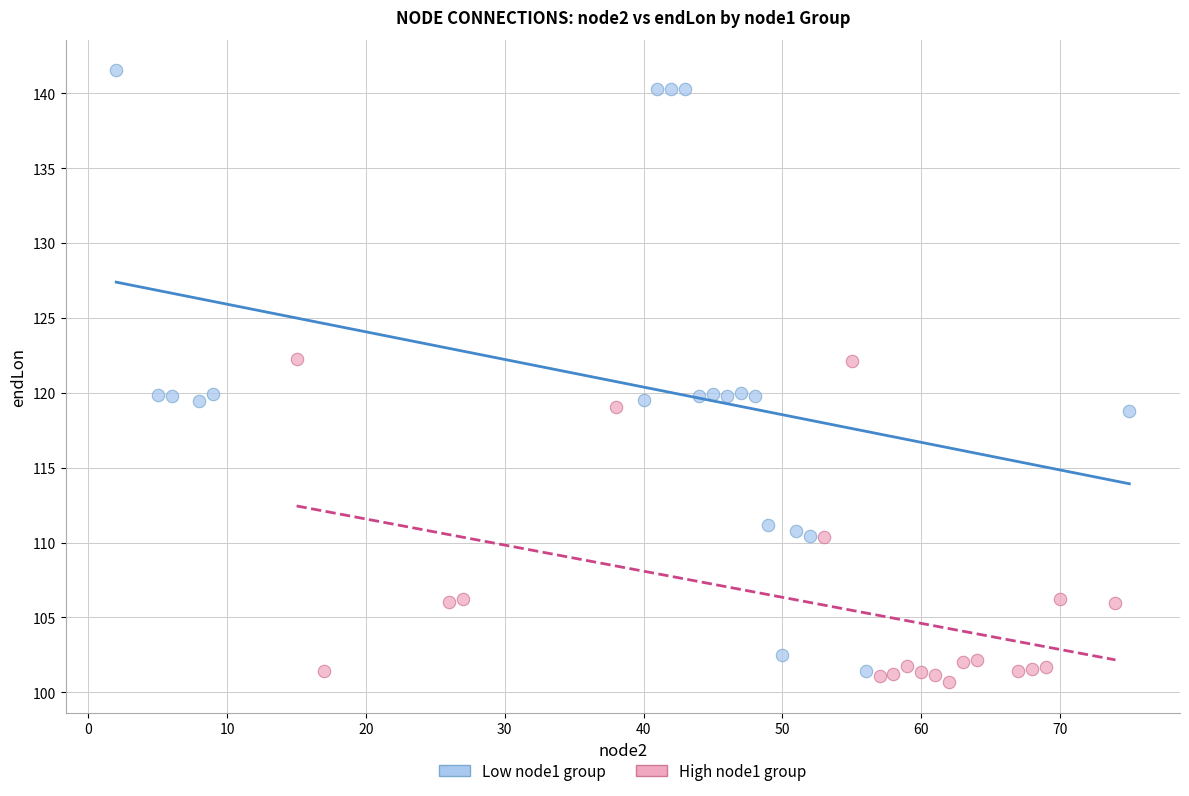

What are all the series names shown in the legend?

Low node1 group, High node1 group